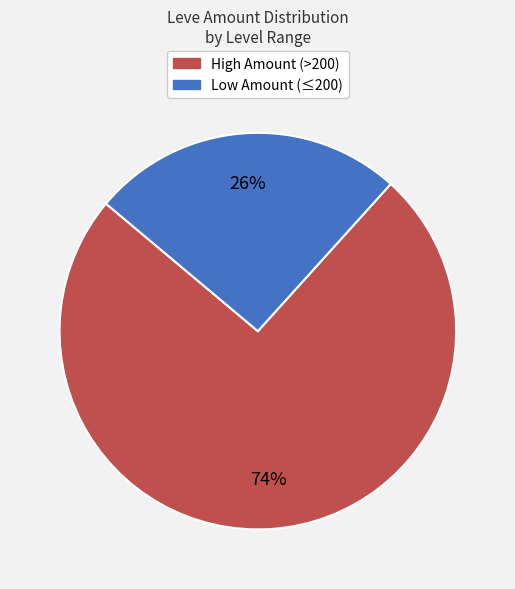

To the nearest percent, what is the average slice percentage?

50%